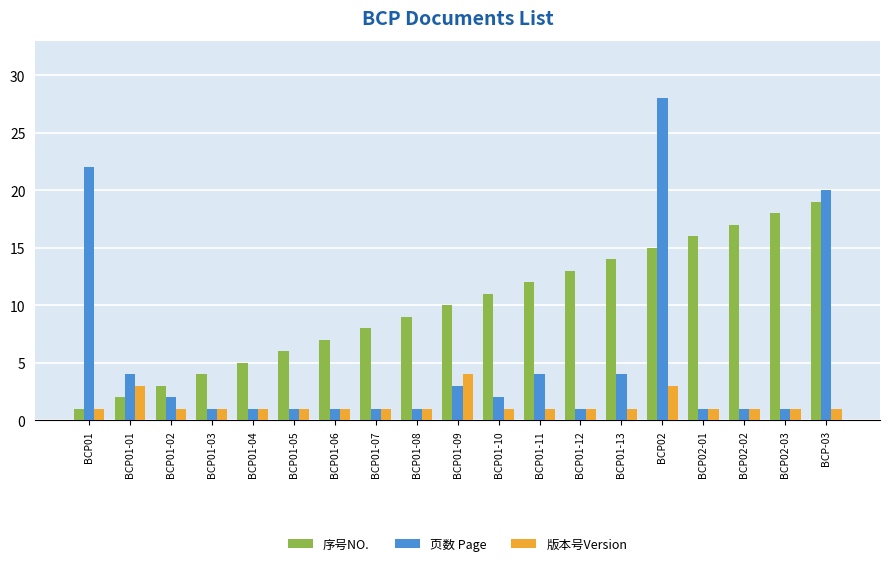

What is the approximate value of 版本号Version at BCP01-09?

4